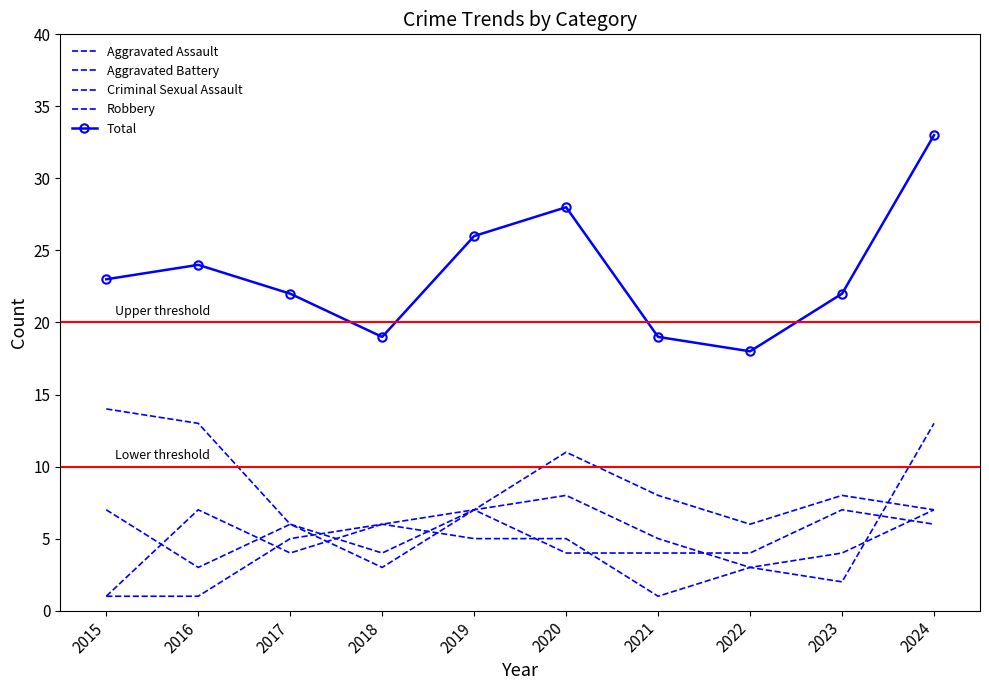

Where does the Criminal Sexual Assault series first go above 5?

2018